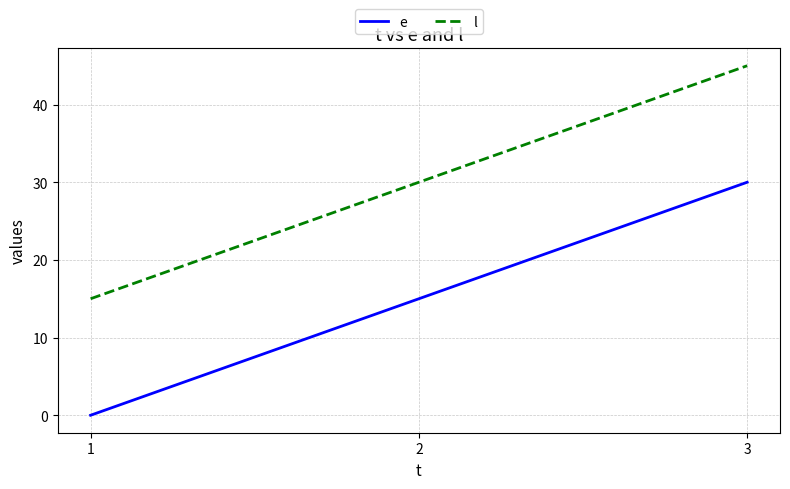

What is the sum of the l values at 3 and 2?

75